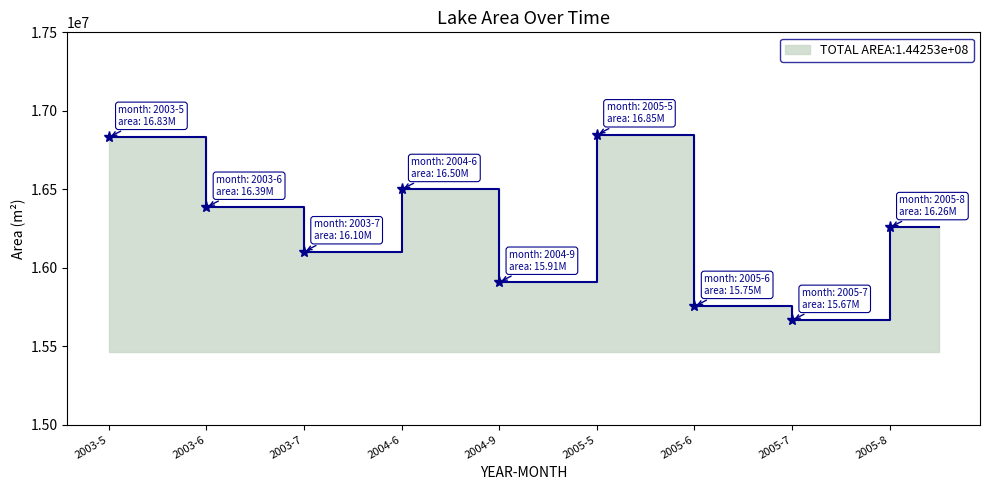

What is the smallest value displayed?

15665400